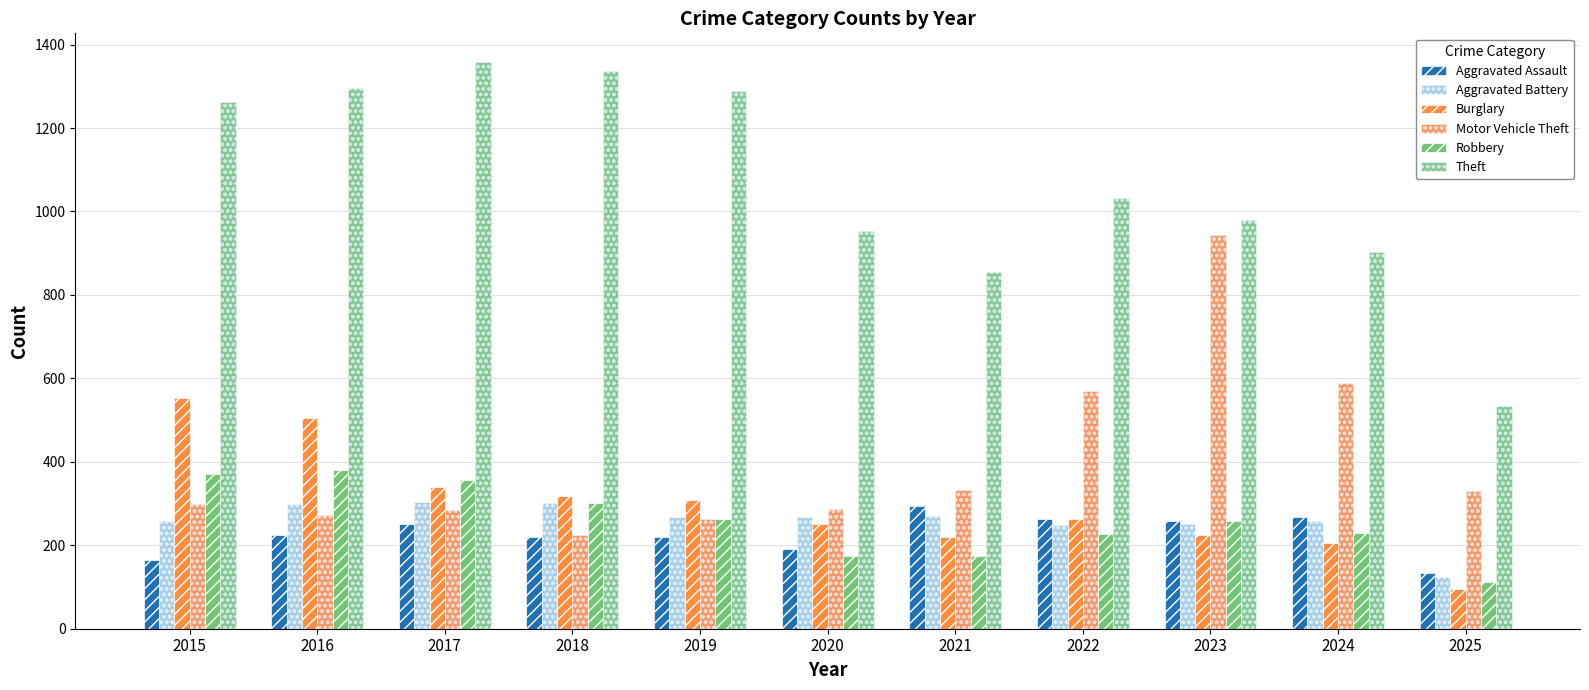

What is the difference between the maximum and second lowest values in the Aggravated Assault series?

131